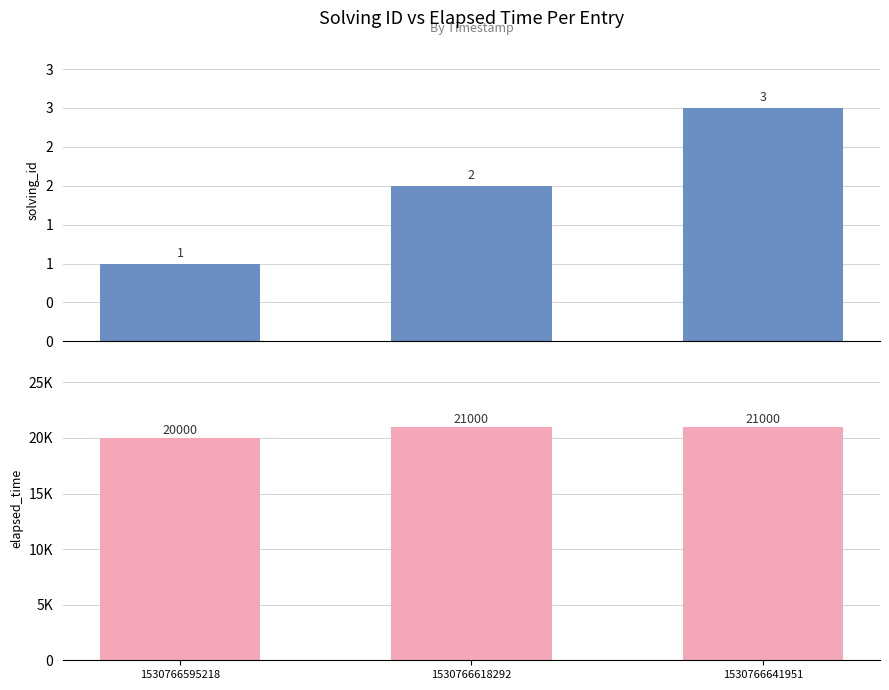

At which category is the sum across all series the highest?

1530766641951